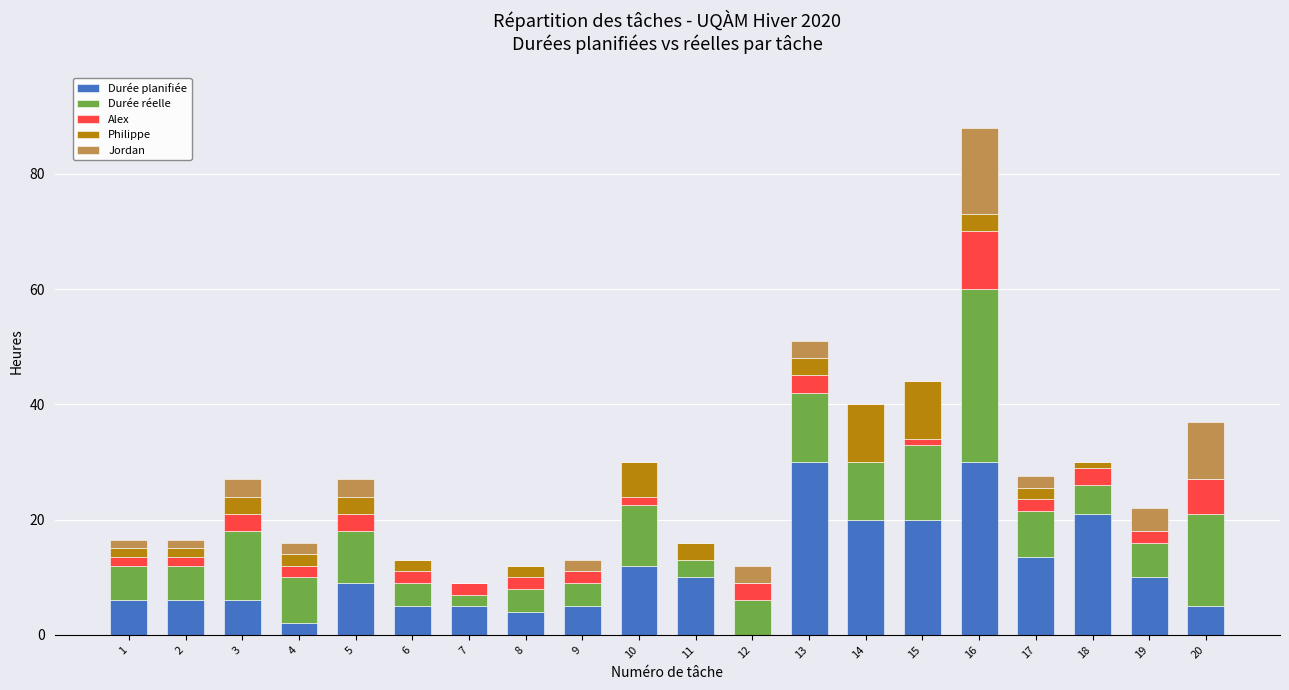

At which category is the sum across all series the highest?

16